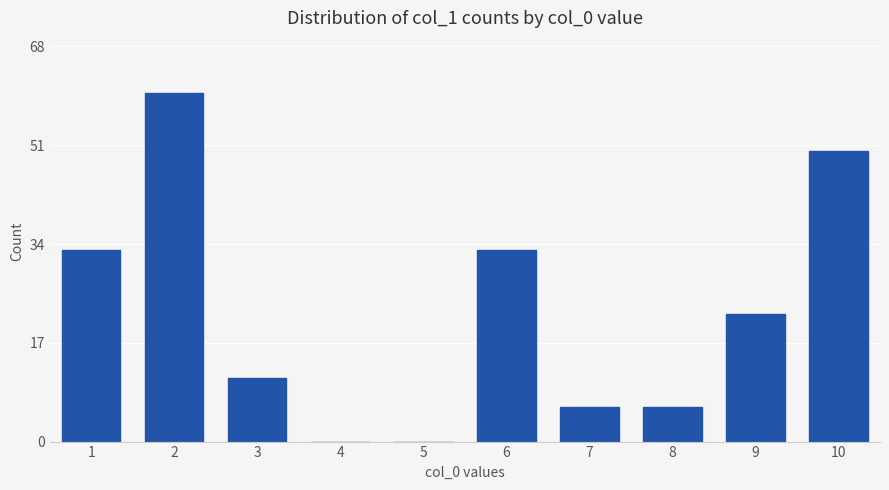

What is the change in value from 4 to 6?

+33